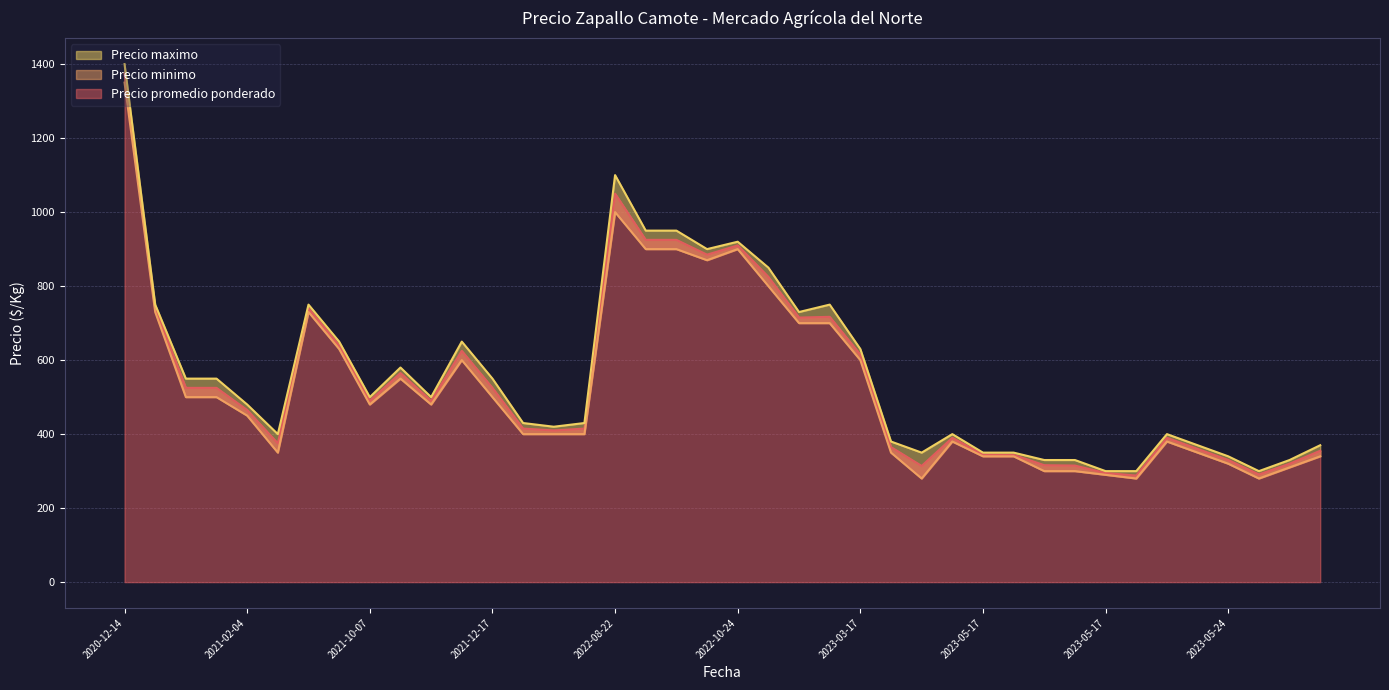

What are all the series names shown in the legend?

Precio promedio ponderado, Precio minimo, Precio maximo